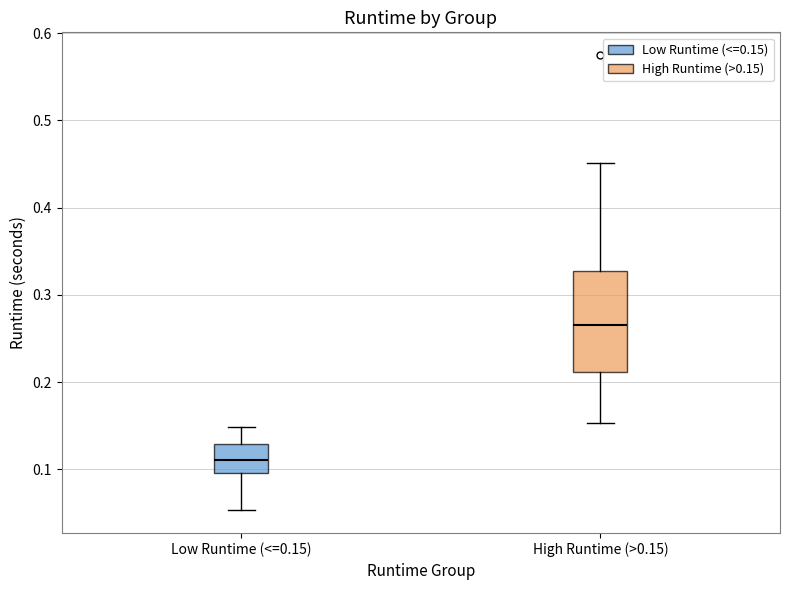

Reading left to right, read every box against the y-axis: the position of its median line, the range the box covers, and the ends of its whiskers. The values are not printed on the chart, so give them approximately, as read against the axis.

Low Runtime (<=0.15): median 0.11, box 0.10 to 0.13, whiskers 0.05 to 0.15
High Runtime (>0.15): median 0.27, box 0.21 to 0.33, whiskers 0.15 to 0.45